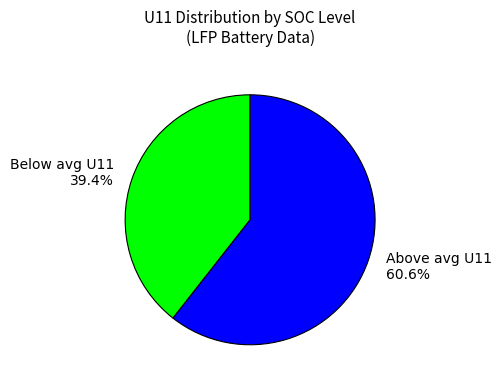

Is Above avg U11 60.6% the majority of the pie?

Yes